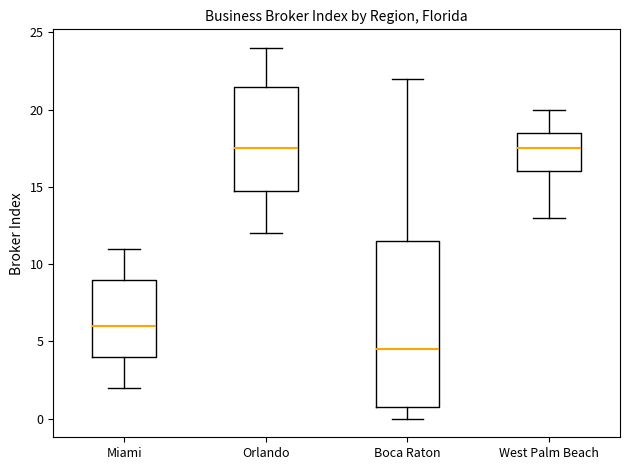

Reading left to right, transcribe this box plot: for each box, give where its median line is, the range the box spans, and where its two whiskers end, as read against the y-axis. The values are not printed on the chart, so give them approximately, as read against the axis.

Miami: median 6.0, box 4.0 to 9.0, whiskers 2.0 to 11.0
Orlando: median 17.5, box 15.0 to 21.5, whiskers 12.0 to 24.0
Boca Raton: median 4.5, box 1.0 to 11.5, whiskers 0.0 to 22.0
West Palm Beach: median 17.5, box 16.0 to 18.5, whiskers 13.0 to 20.0